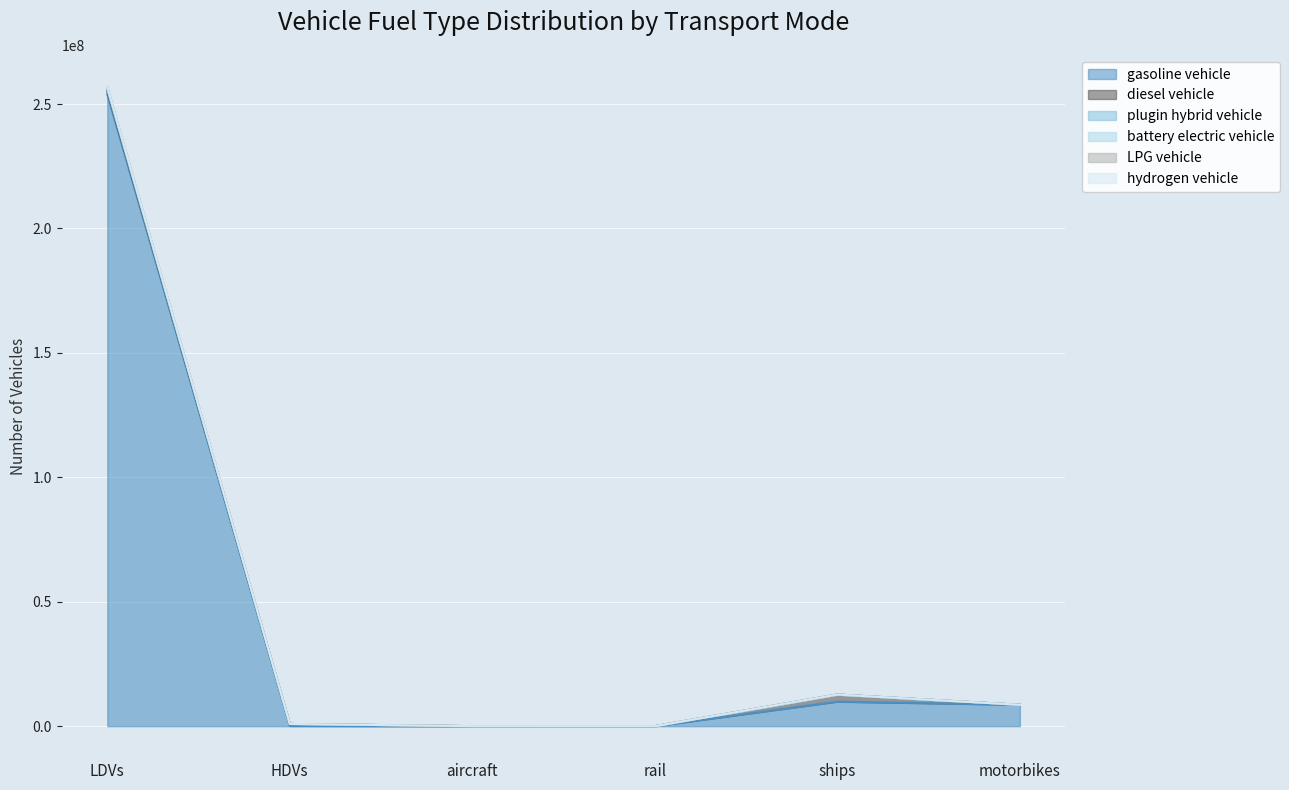

What is the lowest value of the plugin hybrid vehicle series?

624.1